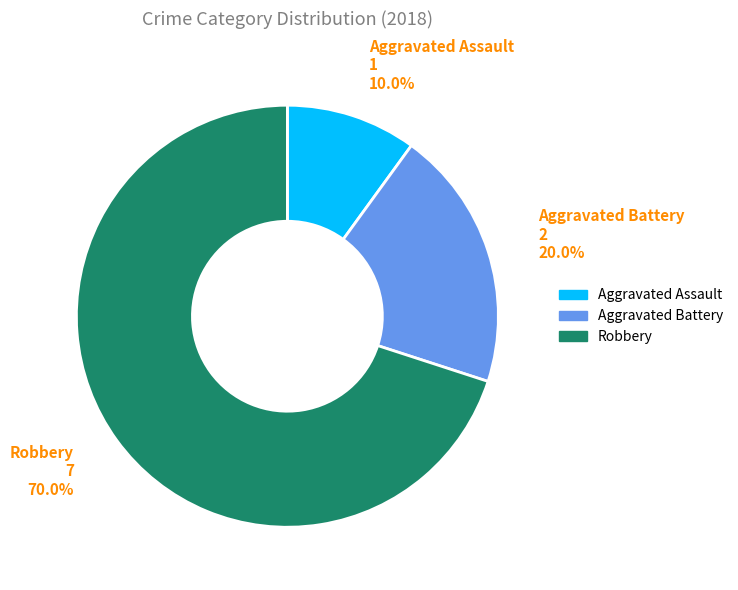

Which category has the biggest portion of the pie?

Robbery